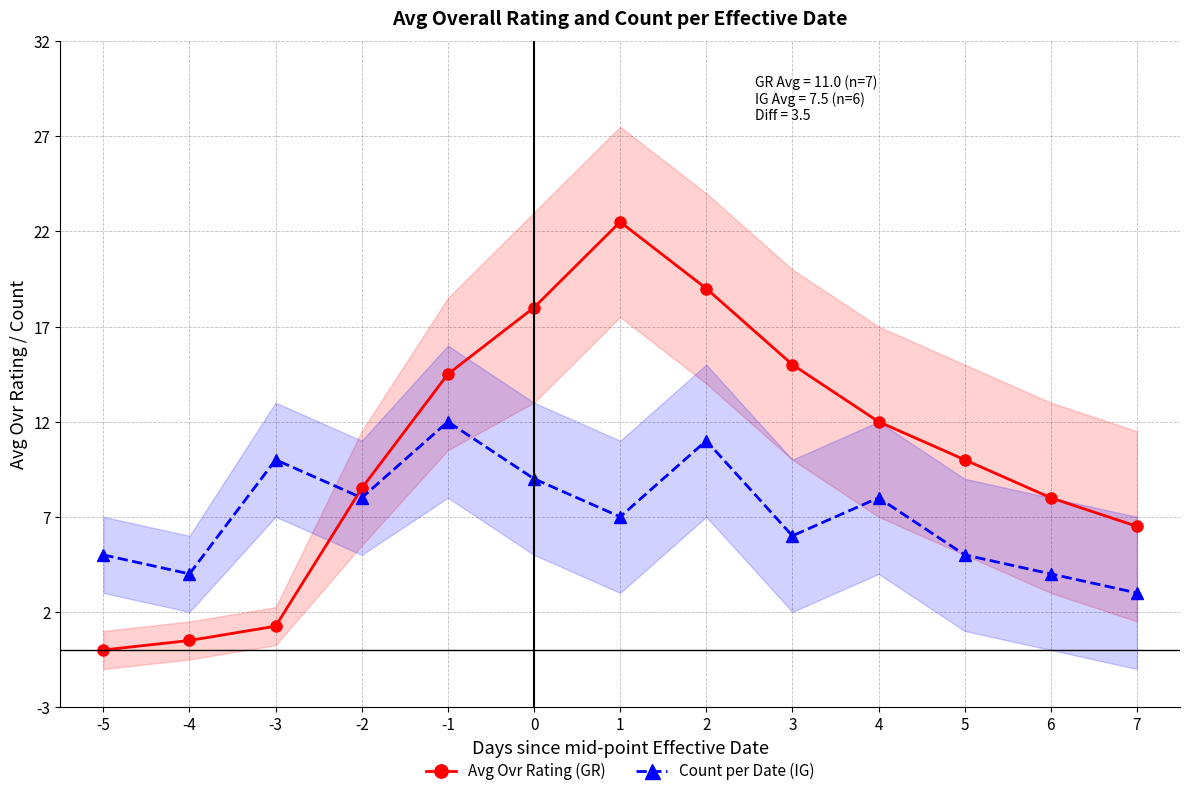

At which label is Count per Date (IG) closest to 7?

1